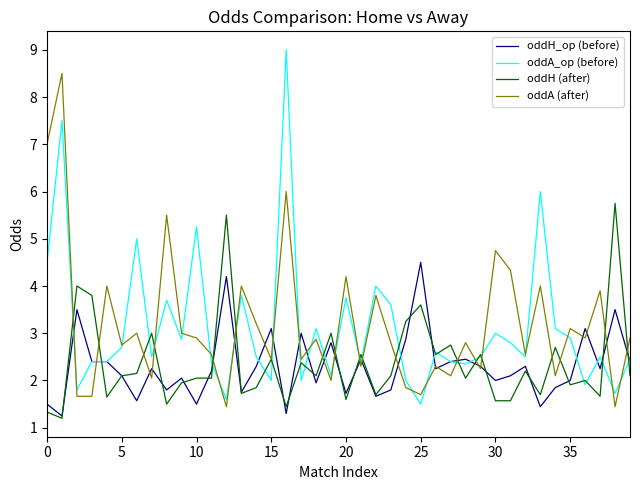

Which series has the widest spread of values?

oddA_op (before)